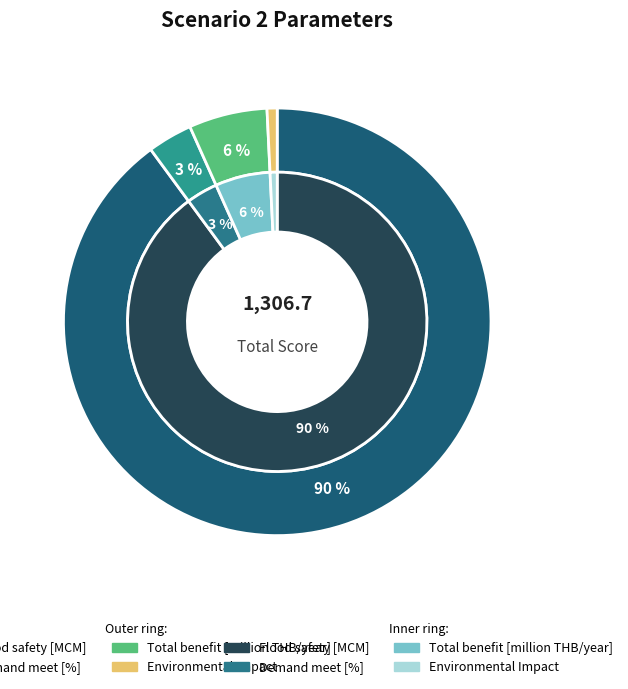

Which category has the biggest portion of the pie?

Flood safety [MCM]